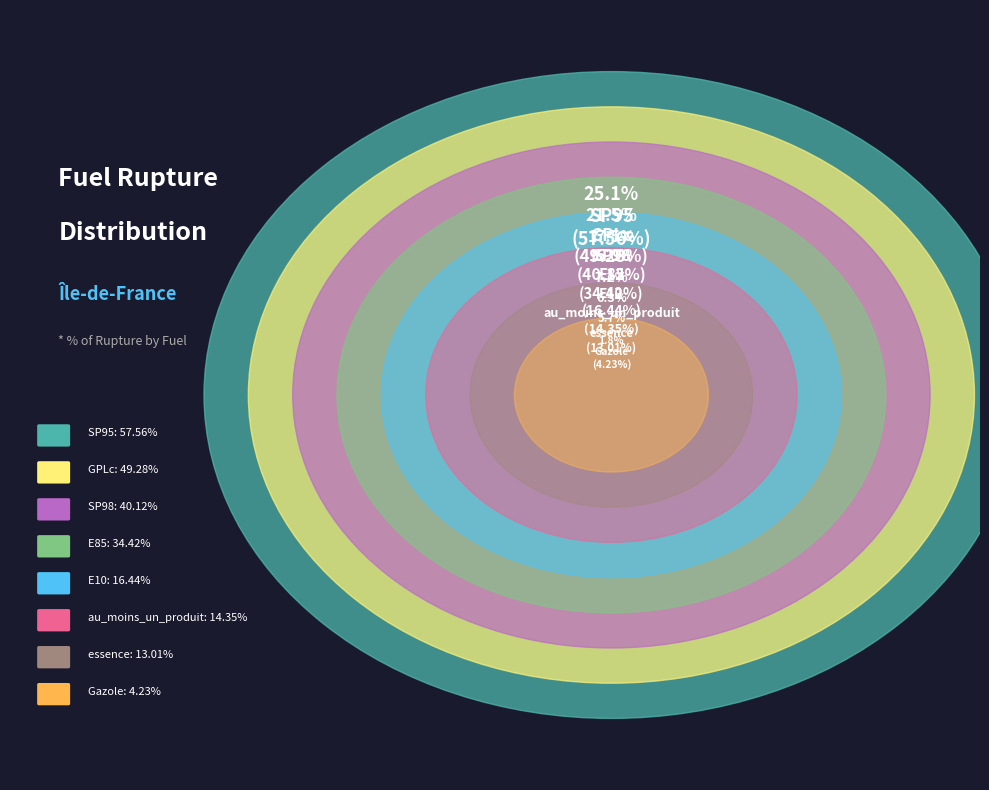

To the nearest percent, what percentage of the pie is Gazole?

2%